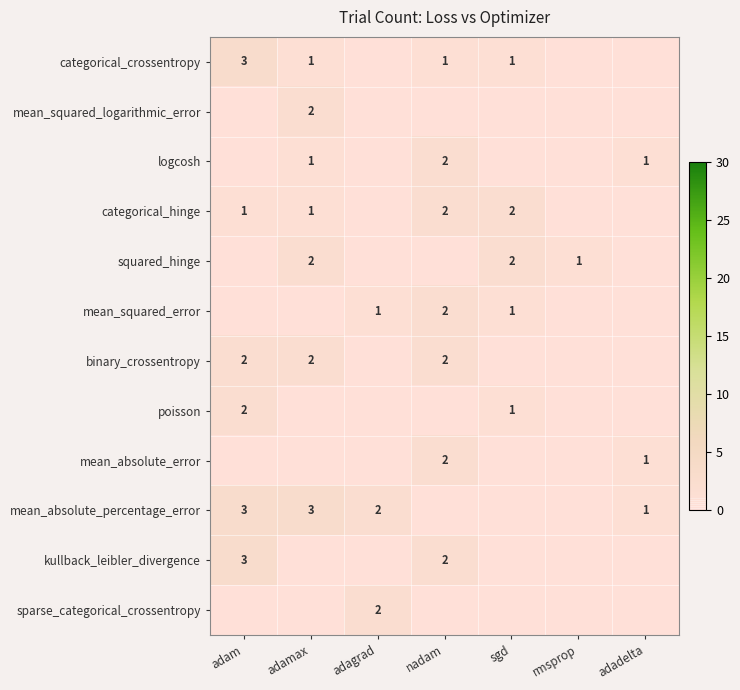

The categorical_crossentropy series shows 1 at sgd. True or false?

True